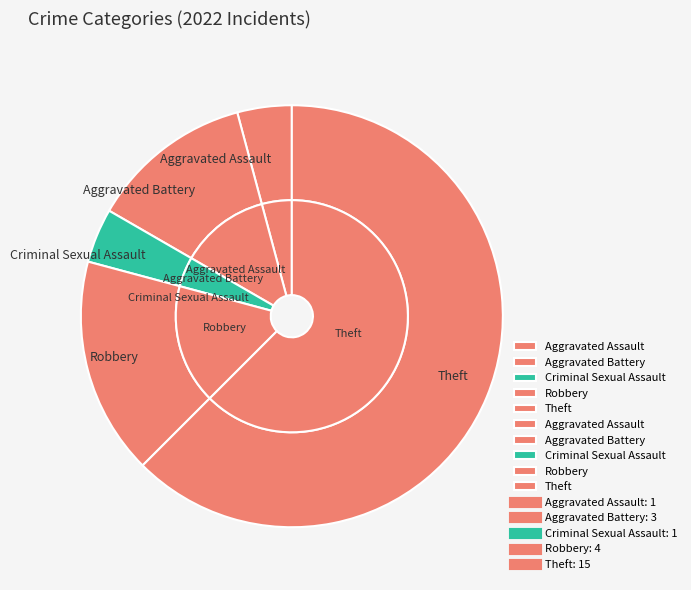

Approximately how many times larger is the value at Aggravated Assault compared to Criminal Sexual Assault?

1.0